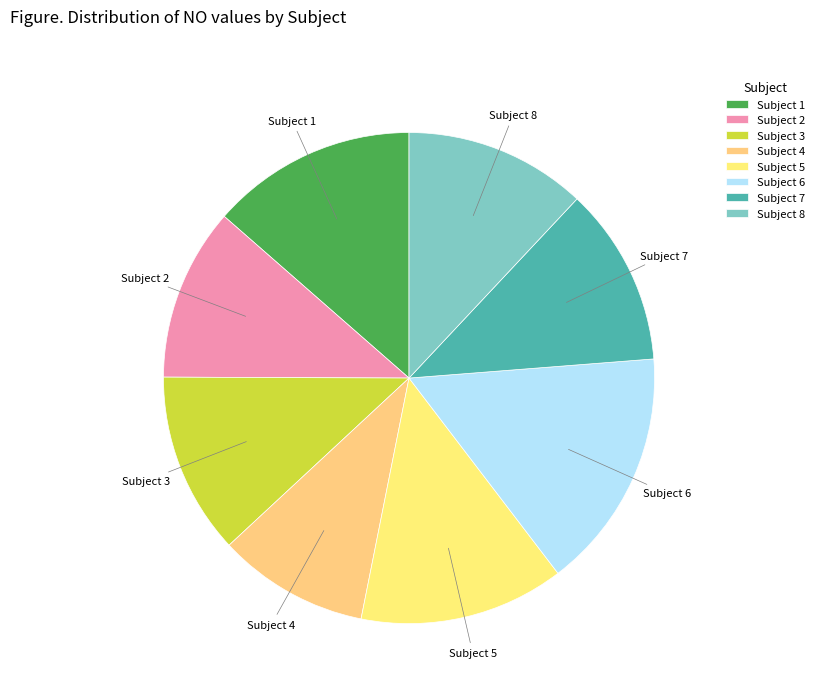

Which category has the smallest portion of the pie?

Subject 4